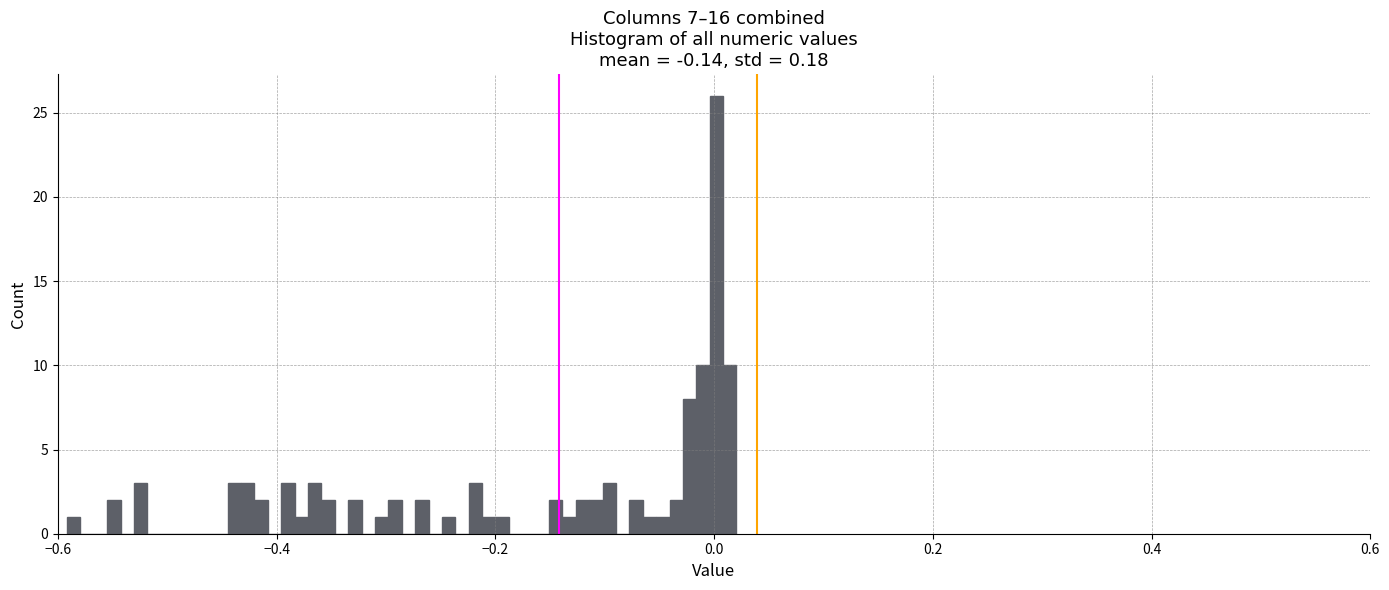

Read against the x-axis, roughly where is the centre of the tallest bar?

0.00